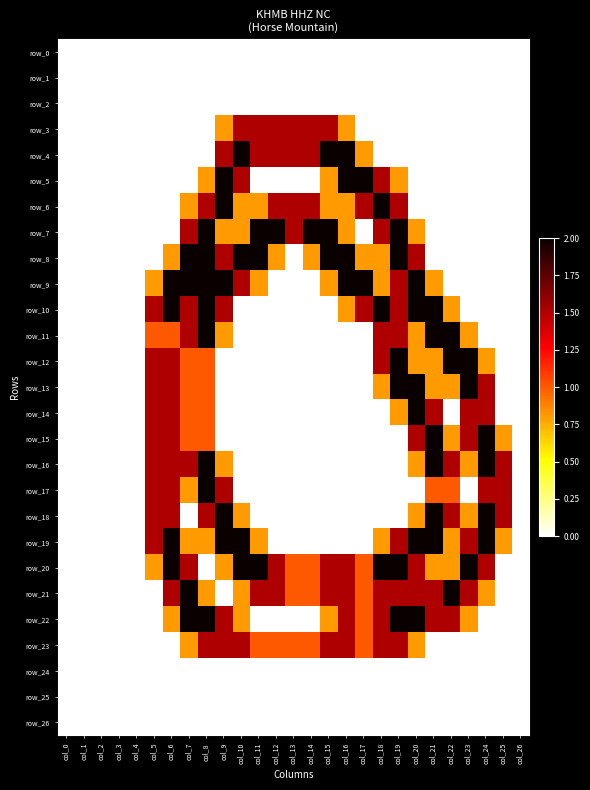

Reading left to right, what are all the values shown in this chart?

row_0: 0.0	0.0	0.0	0.0	0.0	0.0	0.0	0.0	0.0	0.0	0.0	0.0	0.0	0.0	0.0	0.0	0.0	0.0	0.0	0.0	0.0	0.0	0.0	0.0	0.0	0.0	0.0
row_1: 0.0	0.0	0.0	0.0	0.0	0.0	0.0	0.0	0.0	0.0	0.0	0.0	0.0	0.0	0.0	0.0	0.0	0.0	0.0	0.0	0.0	0.0	0.0	0.0	0.0	0.0	0.0
row_2: 0.0	0.0	0.0	0.0	0.0	0.0	0.0	0.0	0.0	0.0	0.0	0.0	0.0	0.0	0.0	0.0	0.0	0.0	0.0	0.0	0.0	0.0	0.0	0.0	0.0	0.0	0.0
row_3: 0.0	0.0	0.0	0.0	0.0	0.0	0.0	0.0	0.0	0.8	1.5	1.5	1.5	1.5	1.5	1.5	0.8	0.0	0.0	0.0	0.0	0.0	0.0	0.0	0.0	0.0	0.0
row_4: 0.0	0.0	0.0	0.0	0.0	0.0	0.0	0.0	0.0	1.5	2.0	1.5	1.5	1.5	1.5	2.0	2.0	0.8	0.0	0.0	0.0	0.0	0.0	0.0	0.0	0.0	0.0
row_5: 0.0	0.0	0.0	0.0	0.0	0.0	0.0	0.0	0.8	2.0	1.5	0.0	0.0	0.0	0.0	0.8	2.0	2.0	1.5	0.8	0.0	0.0	0.0	0.0	0.0	0.0	0.0
row_6: 0.0	0.0	0.0	0.0	0.0	0.0	0.0	0.8	1.5	2.0	0.8	0.8	1.5	1.5	1.5	0.8	0.8	1.5	2.0	1.5	0.0	0.0	0.0	0.0	0.0	0.0	0.0
row_7: 0.0	0.0	0.0	0.0	0.0	0.0	0.0	1.5	2.0	0.8	0.8	2.0	2.0	1.5	2.0	2.0	0.8	0.0	1.5	2.0	0.8	0.0	0.0	0.0	0.0	0.0	0.0
row_8: 0.0	0.0	0.0	0.0	0.0	0.0	0.8	2.0	2.0	1.5	2.0	2.0	0.8	0.0	0.8	2.0	2.0	0.8	0.8	2.0	1.5	0.0	0.0	0.0	0.0	0.0	0.0
row_9: 0.0	0.0	0.0	0.0	0.0	0.8	2.0	2.0	2.0	2.0	1.5	0.8	0.0	0.0	0.0	0.8	2.0	2.0	0.8	1.5	2.0	0.8	0.0	0.0	0.0	0.0	0.0
row_10: 0.0	0.0	0.0	0.0	0.0	1.5	2.0	1.5	2.0	1.5	0.0	0.0	0.0	0.0	0.0	0.0	0.8	1.5	2.0	1.5	2.0	2.0	0.8	0.0	0.0	0.0	0.0
row_11: 0.0	0.0	0.0	0.0	0.0	1.0	1.0	1.5	2.0	0.8	0.0	0.0	0.0	0.0	0.0	0.0	0.0	0.0	1.5	1.5	0.8	2.0	2.0	0.8	0.0	0.0	0.0
row_12: 0.0	0.0	0.0	0.0	0.0	1.5	1.5	1.0	1.0	0.0	0.0	0.0	0.0	0.0	0.0	0.0	0.0	0.0	1.5	2.0	0.8	0.8	2.0	2.0	0.8	0.0	0.0
row_13: 0.0	0.0	0.0	0.0	0.0	1.5	1.5	1.0	1.0	0.0	0.0	0.0	0.0	0.0	0.0	0.0	0.0	0.0	0.8	2.0	2.0	0.8	0.8	2.0	1.5	0.0	0.0
row_14: 0.0	0.0	0.0	0.0	0.0	1.5	1.5	1.0	1.0	0.0	0.0	0.0	0.0	0.0	0.0	0.0	0.0	0.0	0.0	0.8	2.0	1.5	0.0	1.5	1.5	0.0	0.0
row_15: 0.0	0.0	0.0	0.0	0.0	1.5	1.5	1.0	1.0	0.0	0.0	0.0	0.0	0.0	0.0	0.0	0.0	0.0	0.0	0.0	1.5	2.0	0.8	1.5	2.0	0.8	0.0
row_16: 0.0	0.0	0.0	0.0	0.0	1.5	1.5	1.5	2.0	0.8	0.0	0.0	0.0	0.0	0.0	0.0	0.0	0.0	0.0	0.0	0.8	2.0	1.5	0.8	2.0	1.5	0.0
row_17: 0.0	0.0	0.0	0.0	0.0	1.5	1.5	0.8	2.0	1.5	0.0	0.0	0.0	0.0	0.0	0.0	0.0	0.0	0.0	0.0	0.0	1.0	1.0	0.0	1.5	1.5	0.0
row_18: 0.0	0.0	0.0	0.0	0.0	1.5	1.5	0.0	1.5	2.0	0.8	0.0	0.0	0.0	0.0	0.0	0.0	0.0	0.0	0.0	0.8	2.0	1.5	0.8	2.0	1.5	0.0
row_19: 0.0	0.0	0.0	0.0	0.0	1.5	2.0	0.8	0.8	2.0	2.0	0.8	0.0	0.0	0.0	0.0	0.0	0.0	0.8	1.5	2.0	2.0	0.8	1.5	2.0	0.8	0.0
row_20: 0.0	0.0	0.0	0.0	0.0	0.8	2.0	1.5	0.0	0.8	2.0	2.0	1.5	1.0	1.0	1.5	1.5	1.0	2.0	2.0	1.5	0.8	0.8	2.0	1.5	0.0	0.0
row_21: 0.0	0.0	0.0	0.0	0.0	0.0	1.5	2.0	0.8	0.0	0.8	1.5	1.5	1.0	1.0	1.5	1.5	1.0	1.5	1.5	1.5	1.5	2.0	1.5	0.8	0.0	0.0
row_22: 0.0	0.0	0.0	0.0	0.0	0.0	0.8	2.0	2.0	1.5	0.8	0.0	0.0	0.0	0.0	0.8	1.5	1.0	1.5	2.0	2.0	1.5	1.5	0.8	0.0	0.0	0.0
row_23: 0.0	0.0	0.0	0.0	0.0	0.0	0.0	0.8	1.5	1.5	1.5	1.0	1.0	1.0	1.0	1.5	1.5	1.0	1.5	1.5	0.8	0.0	0.0	0.0	0.0	0.0	0.0
row_24: 0.0	0.0	0.0	0.0	0.0	0.0	0.0	0.0	0.0	0.0	0.0	0.0	0.0	0.0	0.0	0.0	0.0	0.0	0.0	0.0	0.0	0.0	0.0	0.0	0.0	0.0	0.0
row_25: 0.0	0.0	0.0	0.0	0.0	0.0	0.0	0.0	0.0	0.0	0.0	0.0	0.0	0.0	0.0	0.0	0.0	0.0	0.0	0.0	0.0	0.0	0.0	0.0	0.0	0.0	0.0
row_26: 0.0	0.0	0.0	0.0	0.0	0.0	0.0	0.0	0.0	0.0	0.0	0.0	0.0	0.0	0.0	0.0	0.0	0.0	0.0	0.0	0.0	0.0	0.0	0.0	0.0	0.0	0.0